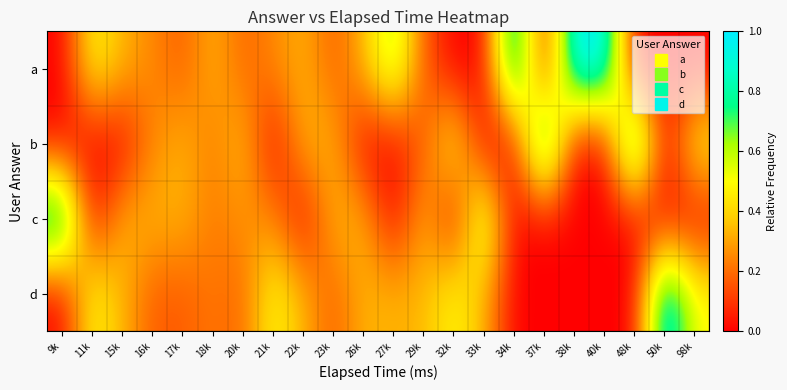

Reading left to right, extract all data points from this chart.

a: 9k=0.0	11k=0.5	15k=0.3	16k=0.2	17k=0.2	18k=0.3	20k=0.2	21k=0.2	22k=0.3	23k=0.2	26k=0.3	27k=0.7	29k=0.2	32k=0.0	33k=0.0	34k=1.0	37k=0.0	38k=1.0	40k=1.0	48k=0.0	50k=0.0	98k=0.0
b: 9k=0.0	11k=0.0	15k=0.0	16k=0.2	17k=0.3	18k=0.2	20k=0.4	21k=0.0	22k=0.3	23k=0.3	26k=0.0	27k=0.0	29k=0.2	32k=0.5	33k=0.0	34k=0.0	37k=1.0	38k=0.0	40k=0.0	48k=1.0	50k=0.0	98k=0.5
c: 9k=1.0	11k=0.0	15k=0.3	16k=0.3	17k=0.3	18k=0.2	20k=0.3	21k=0.2	22k=0.0	23k=0.3	26k=0.3	27k=0.0	29k=0.3	32k=0.0	33k=0.7	34k=0.0	37k=0.0	38k=0.0	40k=0.0	48k=0.0	50k=0.0	98k=0.0
d: 9k=0.0	11k=0.5	15k=0.3	16k=0.2	17k=0.2	18k=0.2	20k=0.2	21k=0.5	22k=0.3	23k=0.2	26k=0.3	27k=0.3	29k=0.3	32k=0.5	33k=0.3	34k=0.0	37k=0.0	38k=0.0	40k=0.0	48k=0.0	50k=1.0	98k=0.5